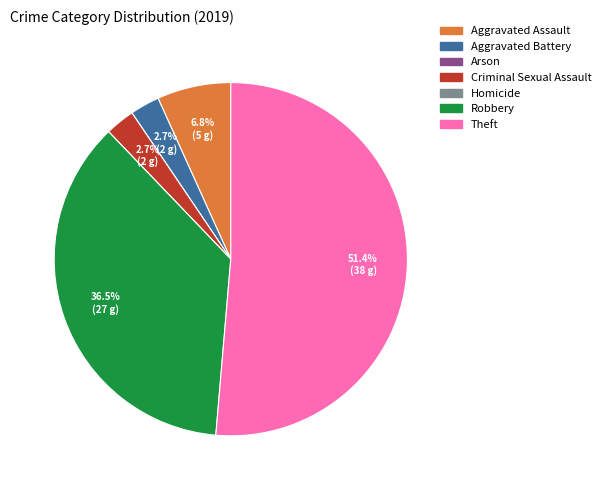

What is the largest slice in the pie chart?

Theft